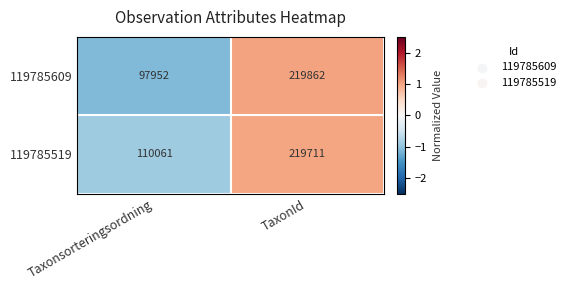

At which label is 119785519 closest to 164886?

Taxonsorteringsordning